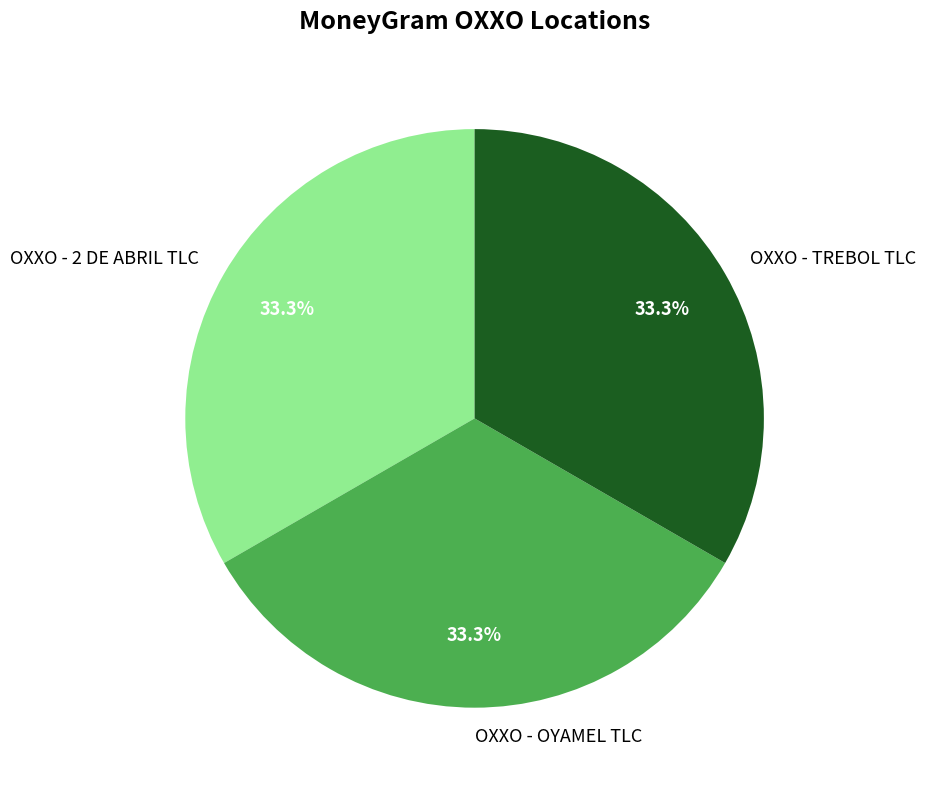

Does OXXO - 2 DE ABRIL TLC account for over 50% of the chart?

No